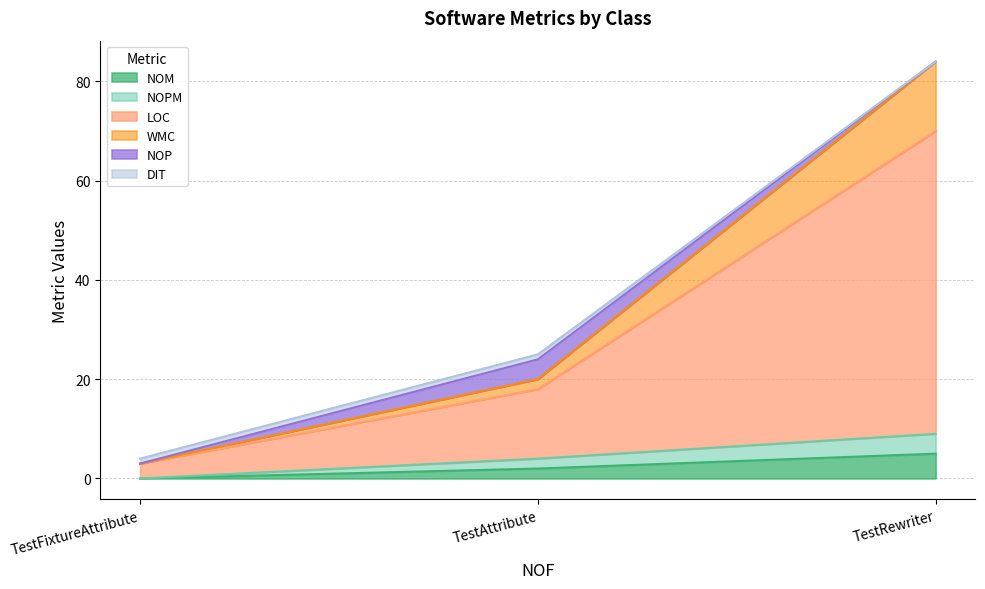

At which category is the sum across all series the highest?

TestRewriter